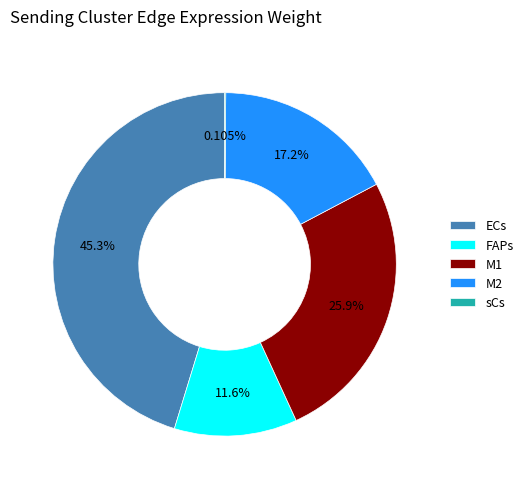

What is the largest slice in the pie chart?

ECs